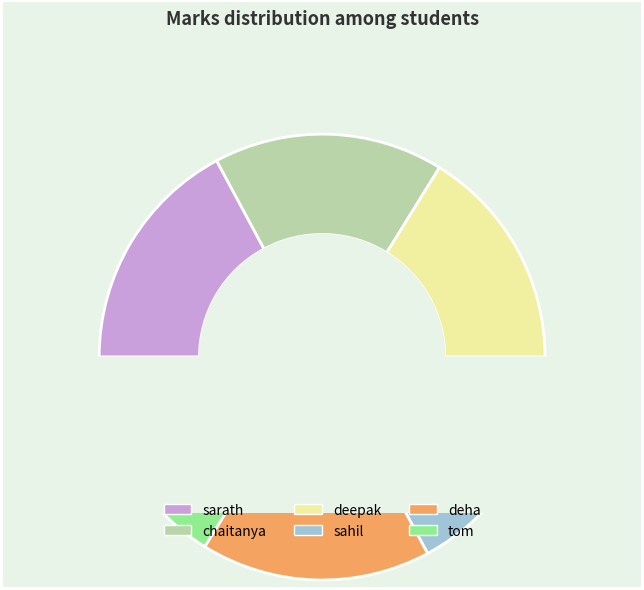

How many slices are in this pie chart?

6